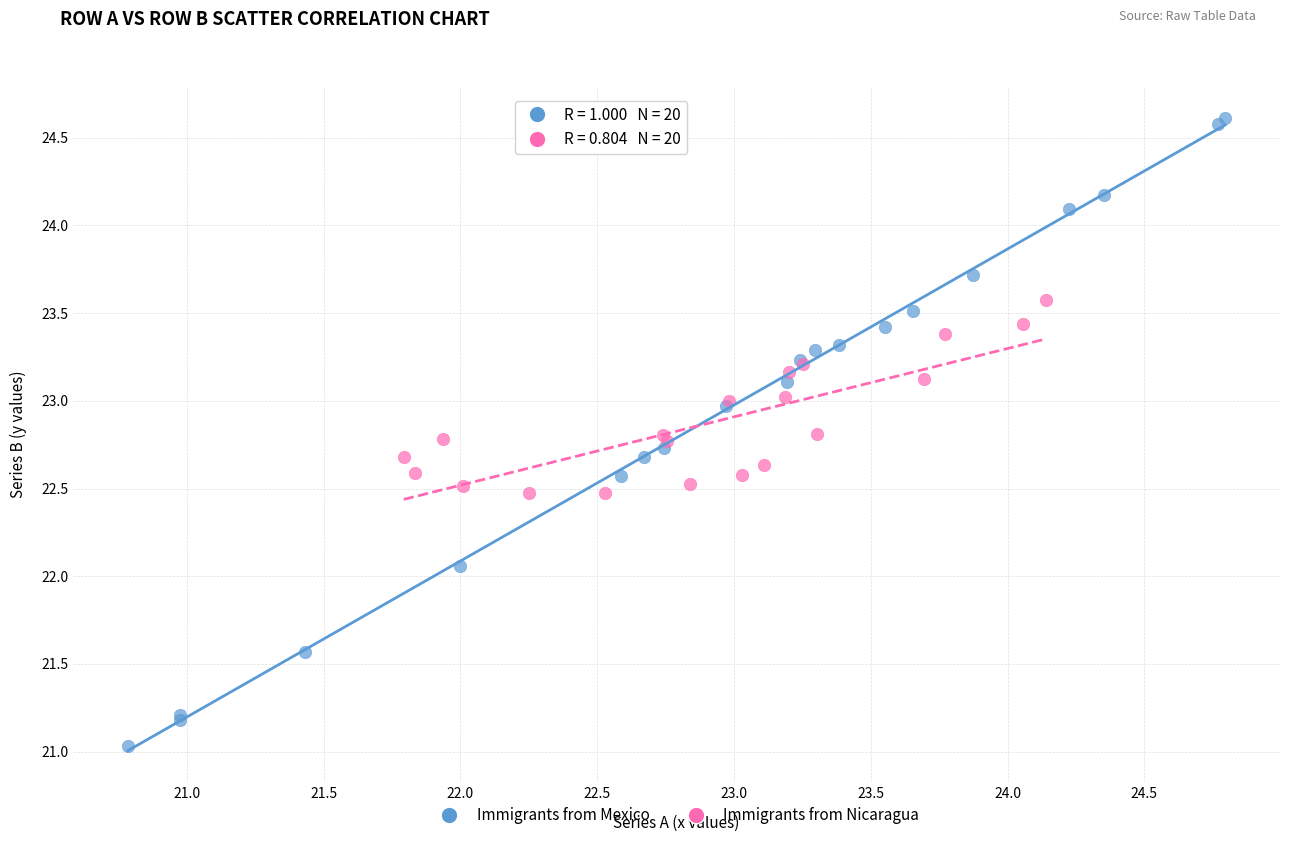

Which series contains the highest Y value?

Immigrants from Mexico